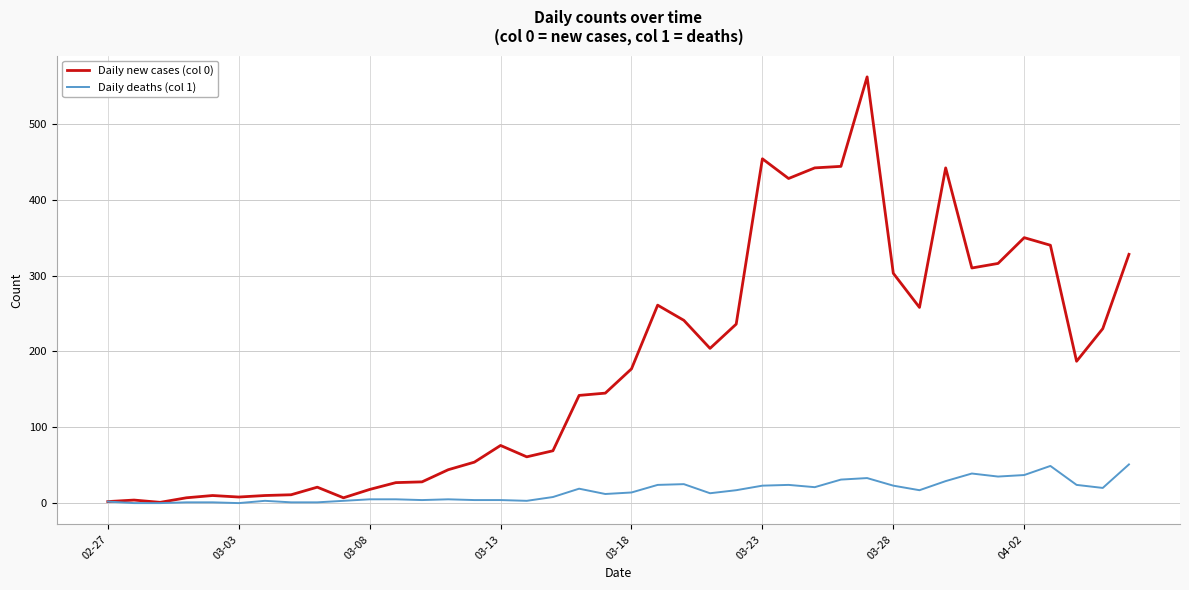

List the series in order of their peak value, highest first.

Daily new cases (col 0), Daily deaths (col 1)